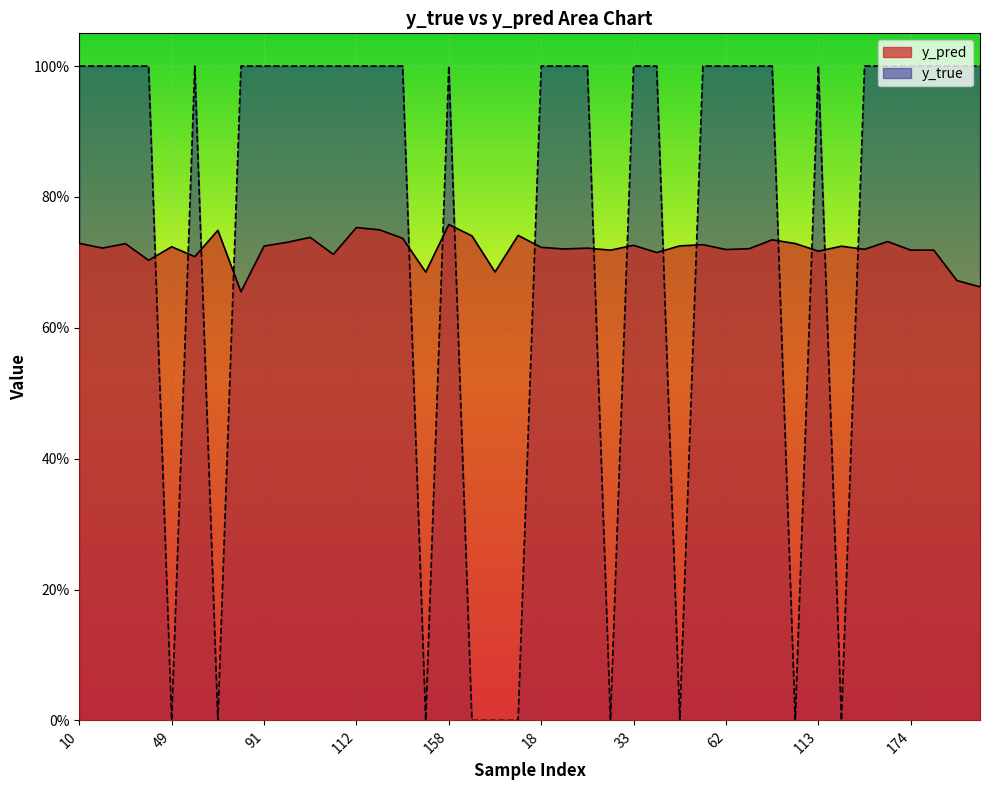

The value of y_pred at 26 is 0.7. True or false?

True